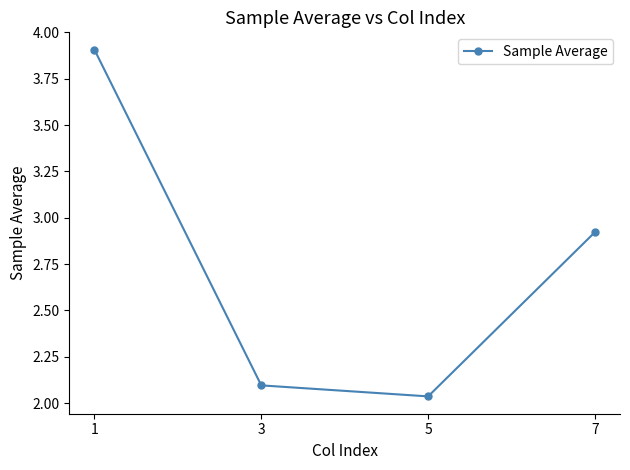

Is this an area chart (filled region under the line)?

No